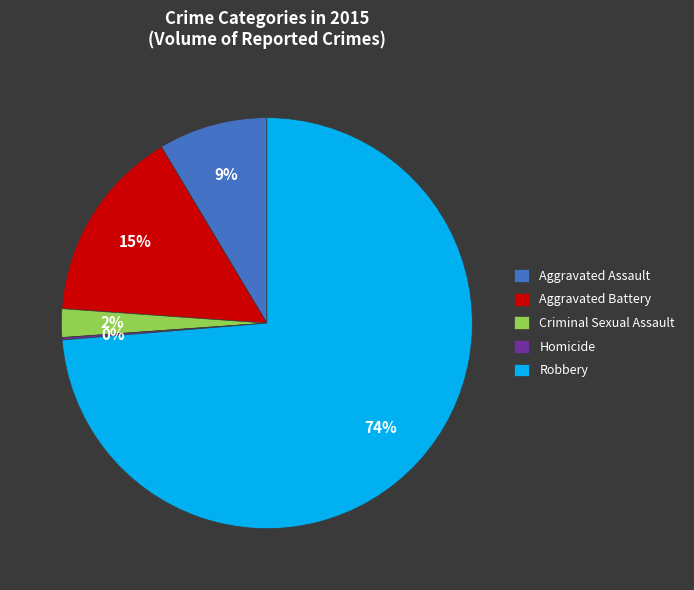

To the nearest percent, what percentage of the pie is Criminal Sexual Assault?

2%